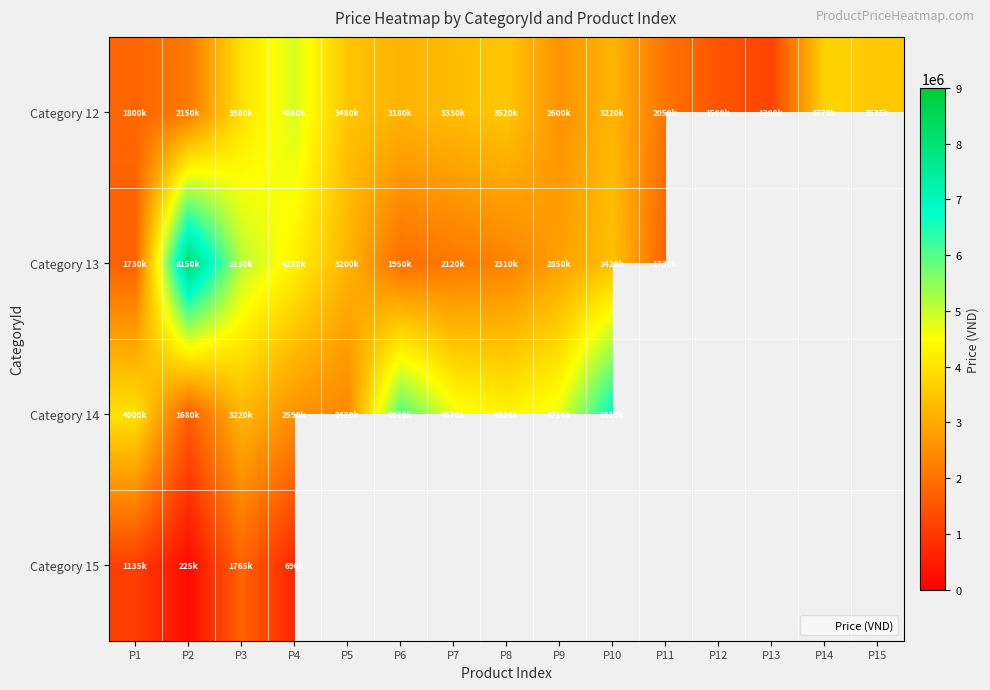

How many data points does each series have?

15